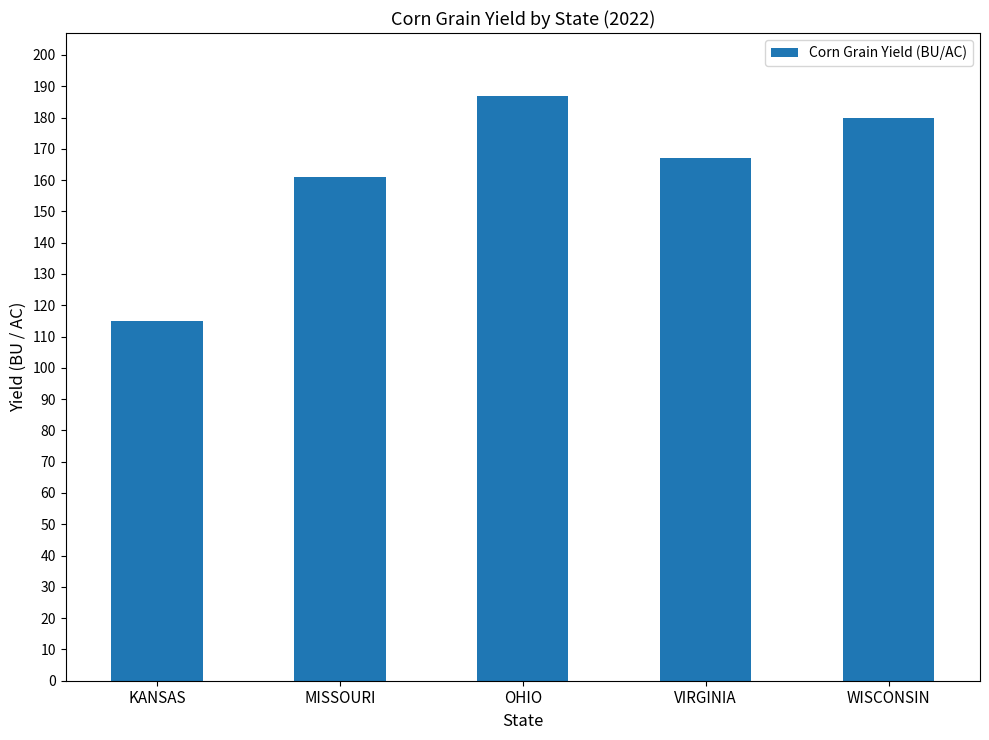

Which category has the highest value across all series?

OHIO